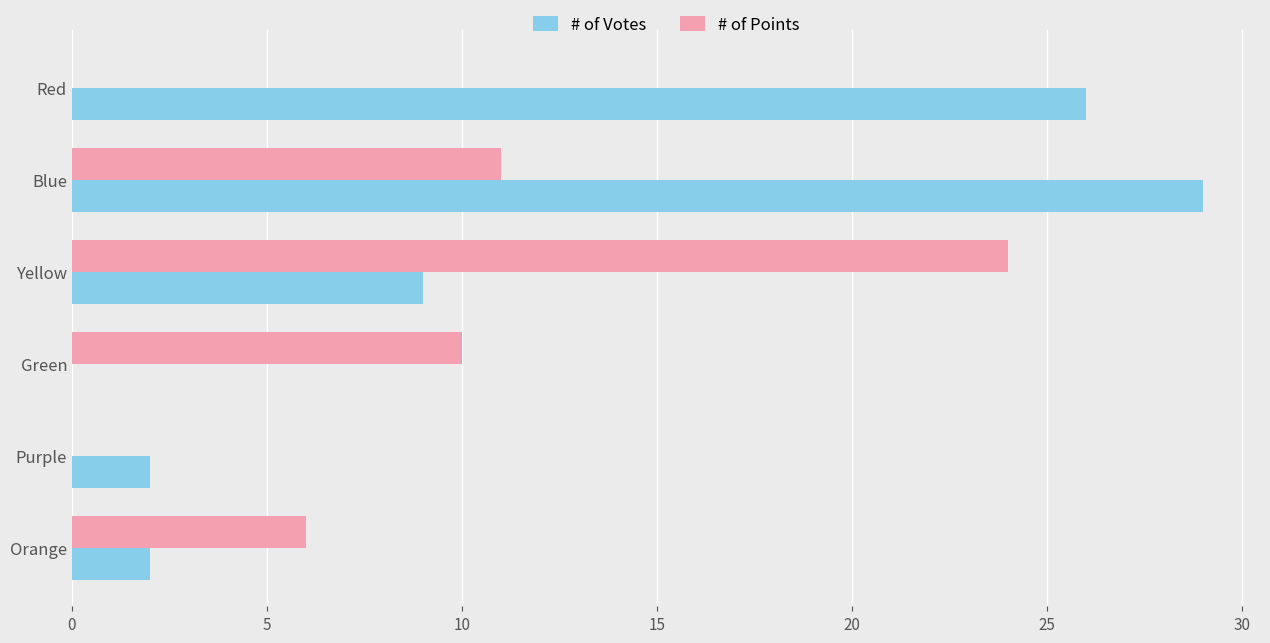

At which label is # of Votes closest to 14?

Yellow